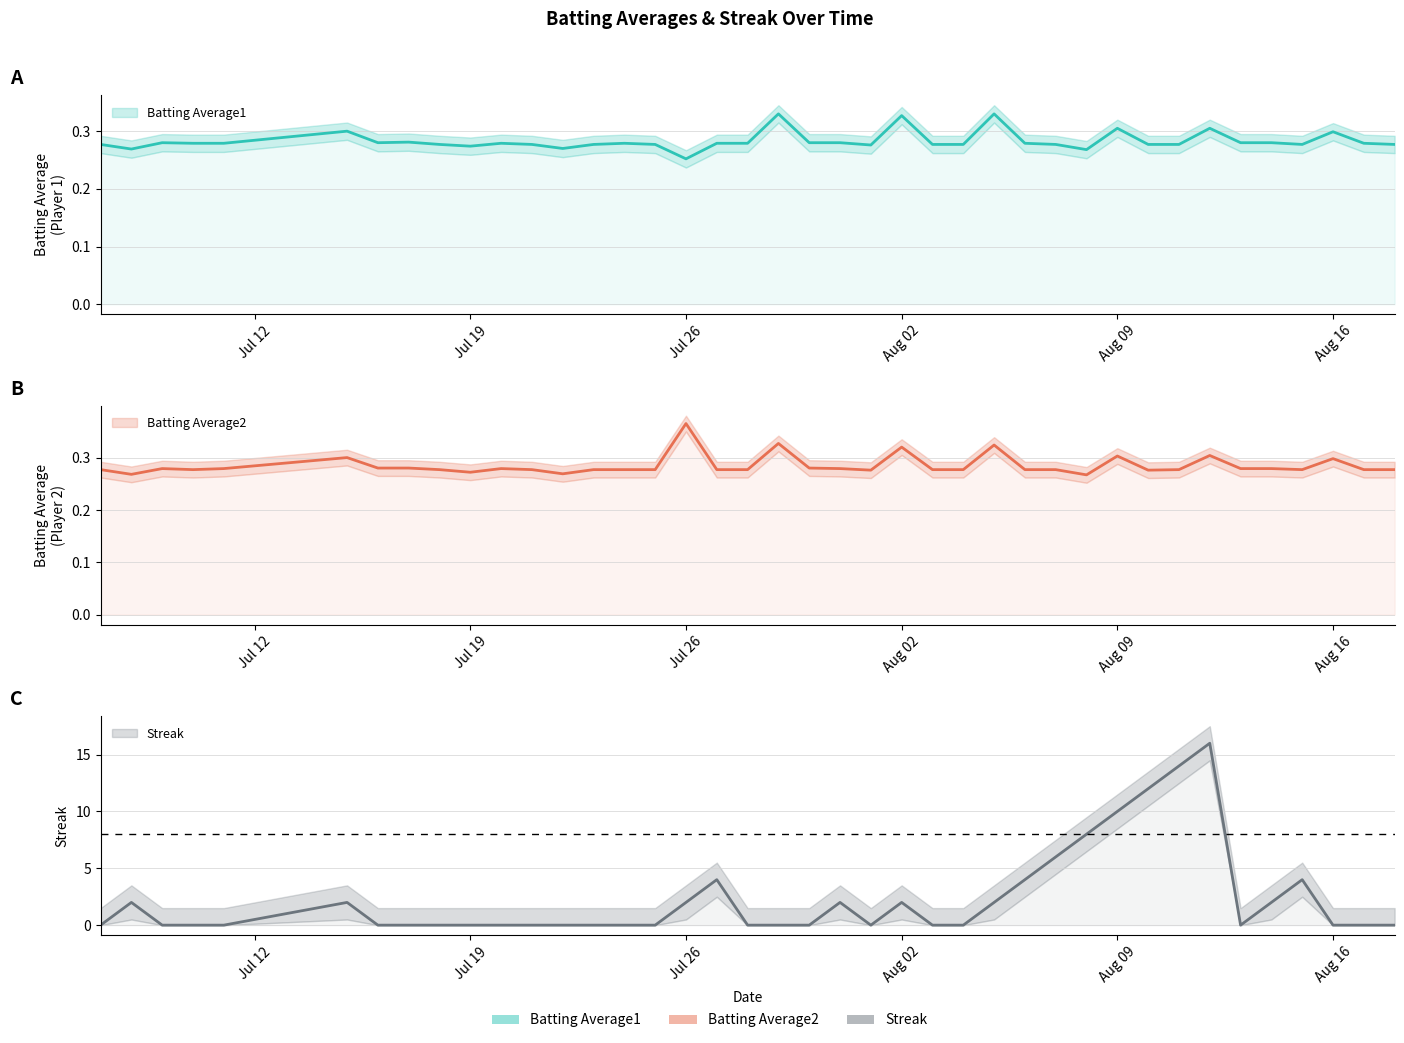

At which label is Streak closest to 8?

2010-08-08